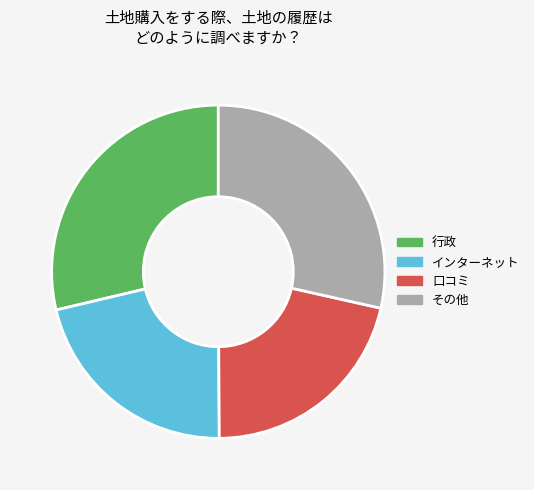

To the nearest percent, what is the average slice percentage?

25%